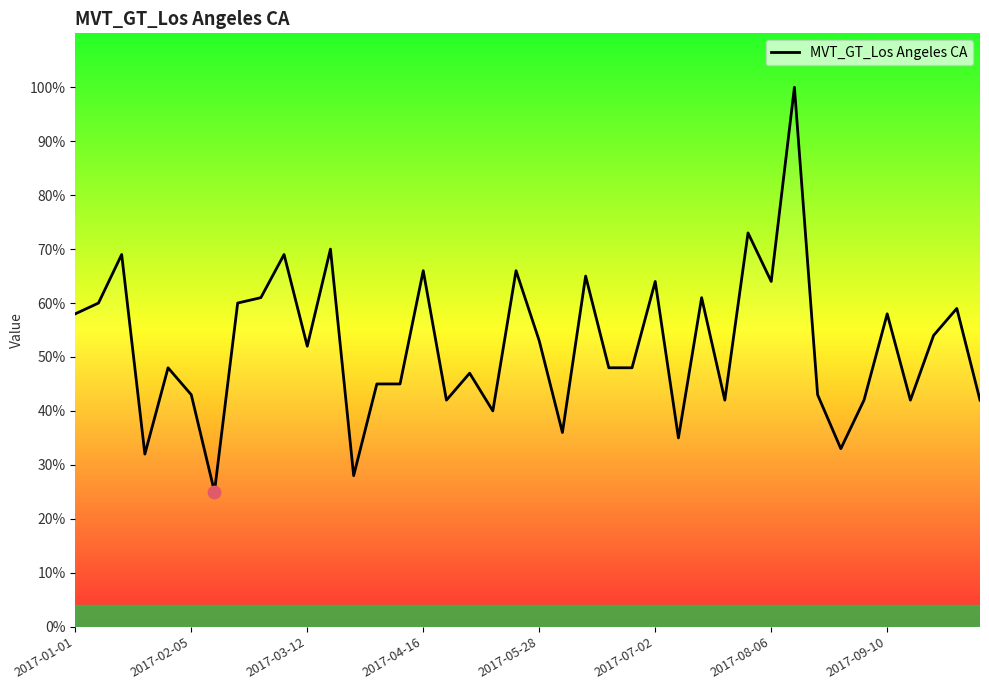

What is the smallest value displayed?

25